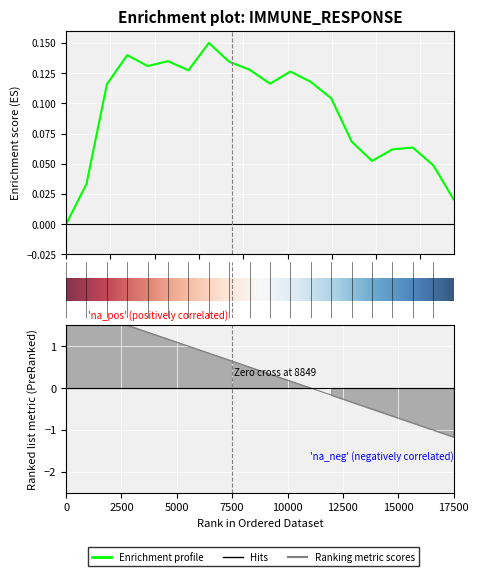

Between 6000 and 10000, which is larger?

6000